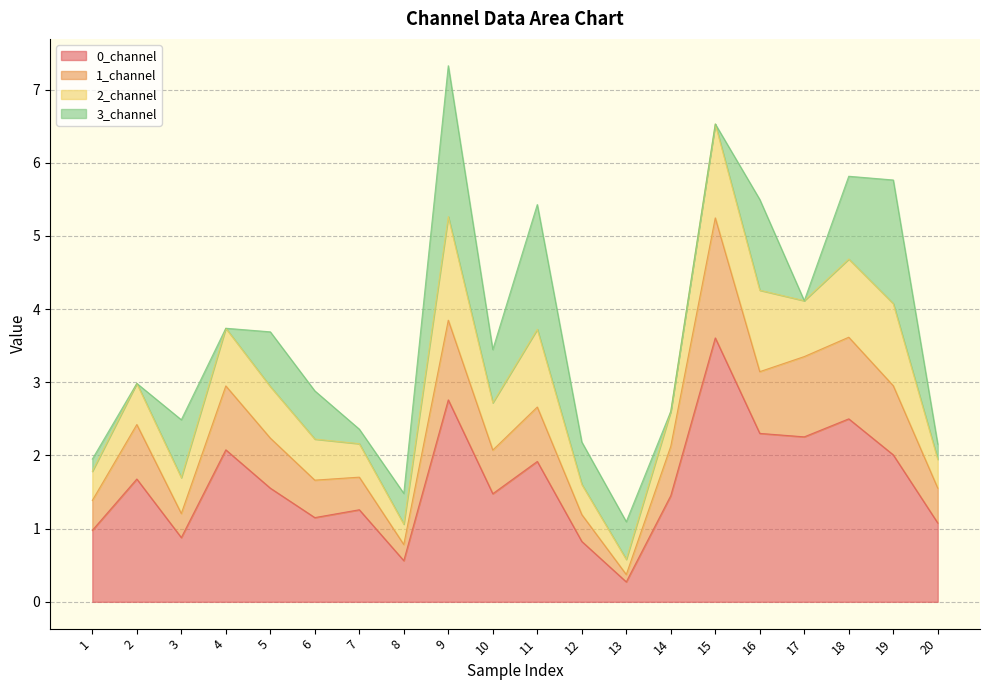

True or false: 0_channel has a value of 2.0 at 19.

True